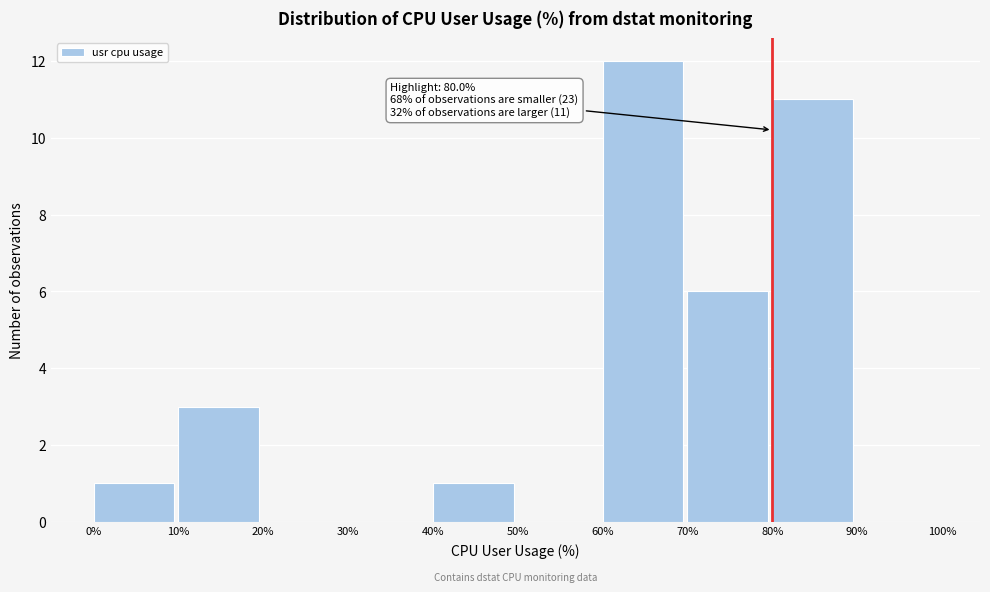

Over which range of the x-axis is the bar tallest?

60% to 70%